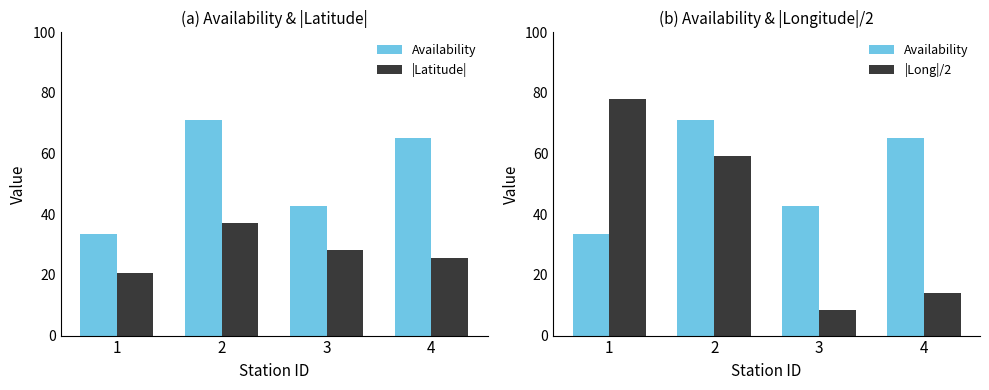

At which label does Availability first exceed 65?

2